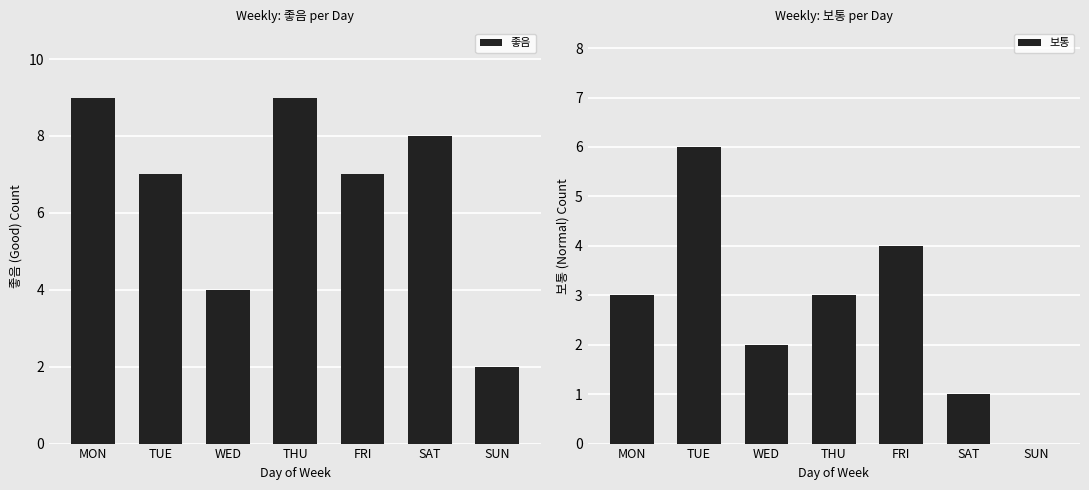

Reading left to right, transcribe all the data shown in this chart.

좋음: MON=9	TUE=7	WED=4	THU=9	FRI=7	SAT=8	SUN=2
보통: MON=3	TUE=6	WED=2	THU=3	FRI=4	SAT=1	SUN=0